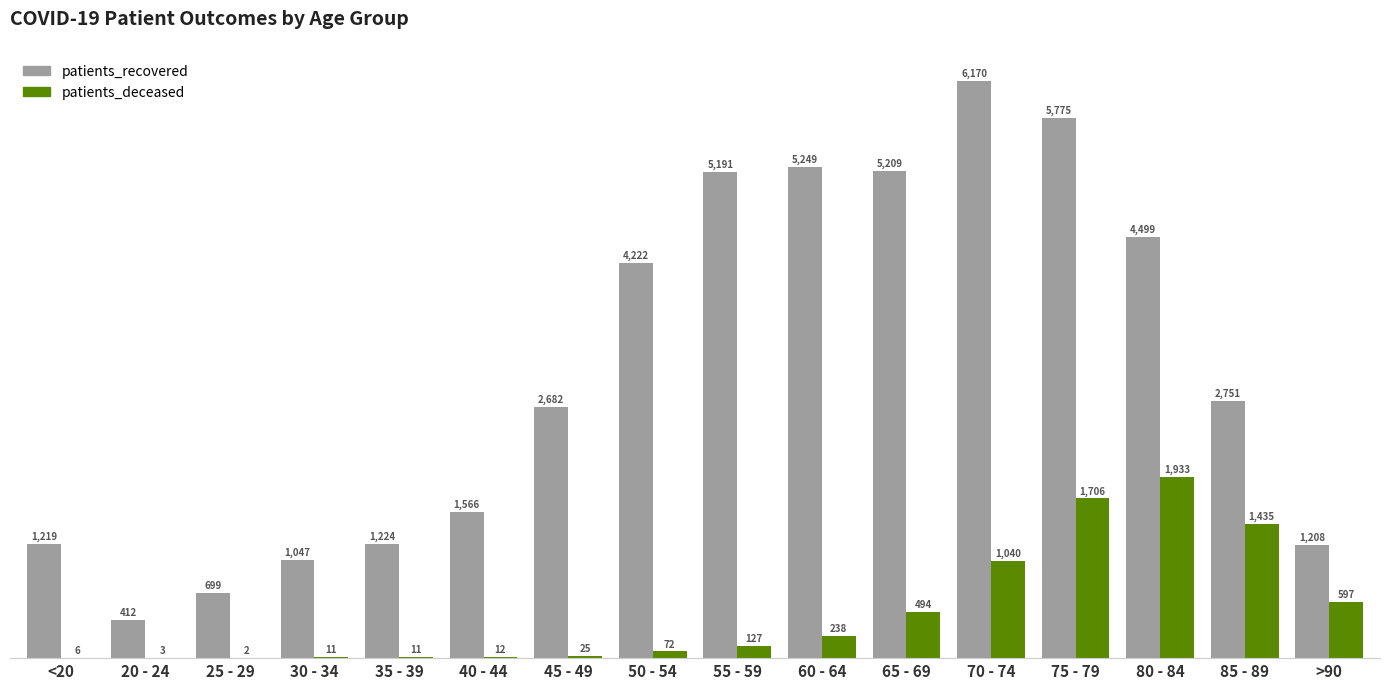

At which label does patients_recovered first exceed 2751?

50 - 54